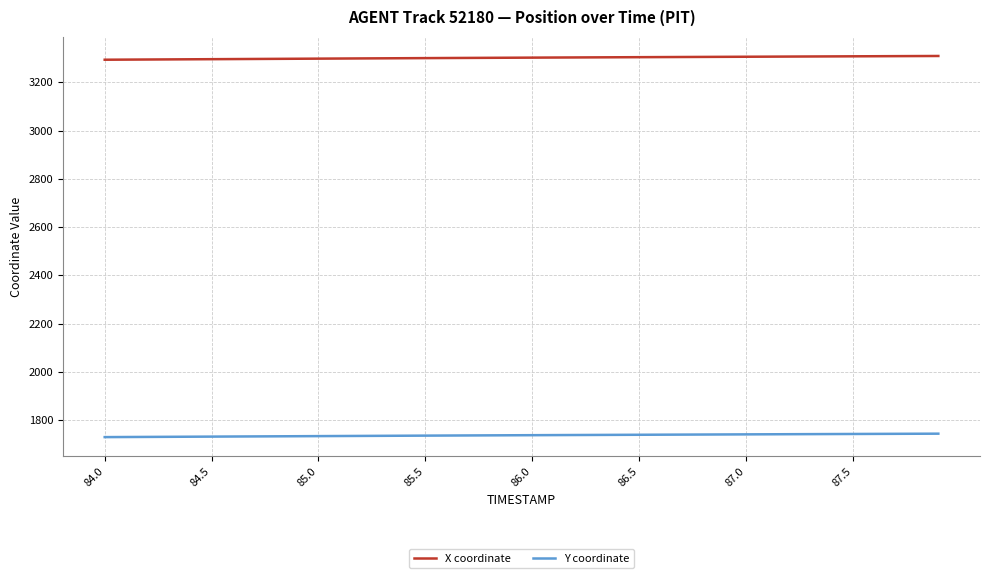

Which series has the largest total across all categories?

X coordinate